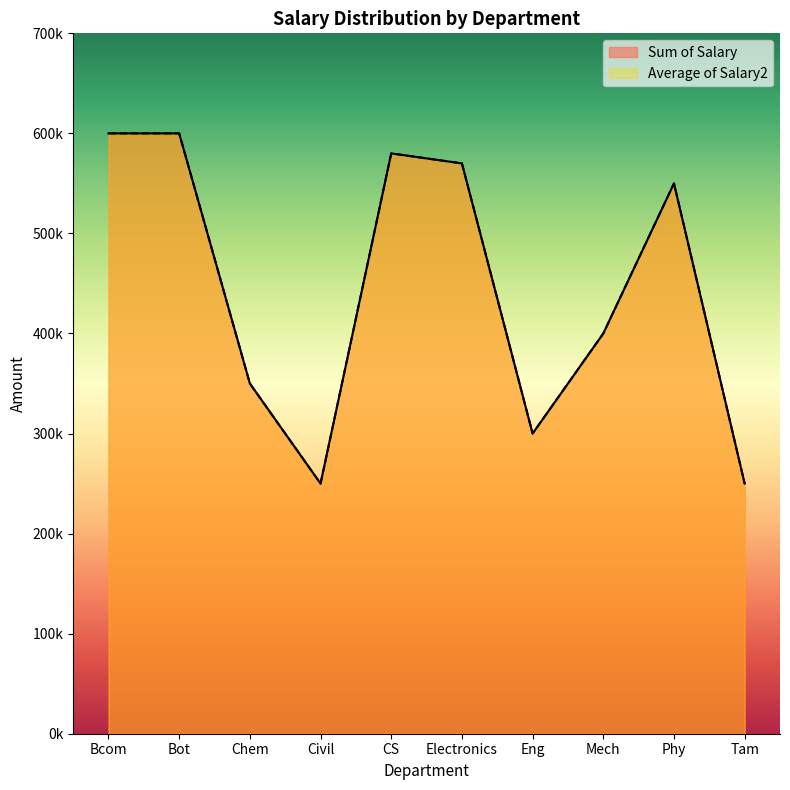

At which category does Sum of Salary reach its first local peak?

CS